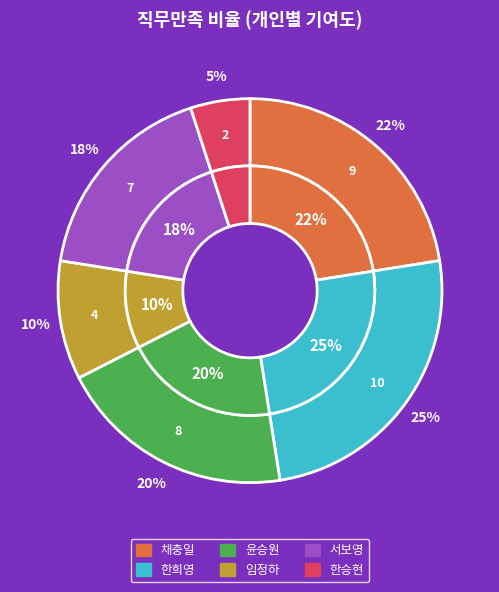

Is it true that 채충일 is 22% of the pie?

True